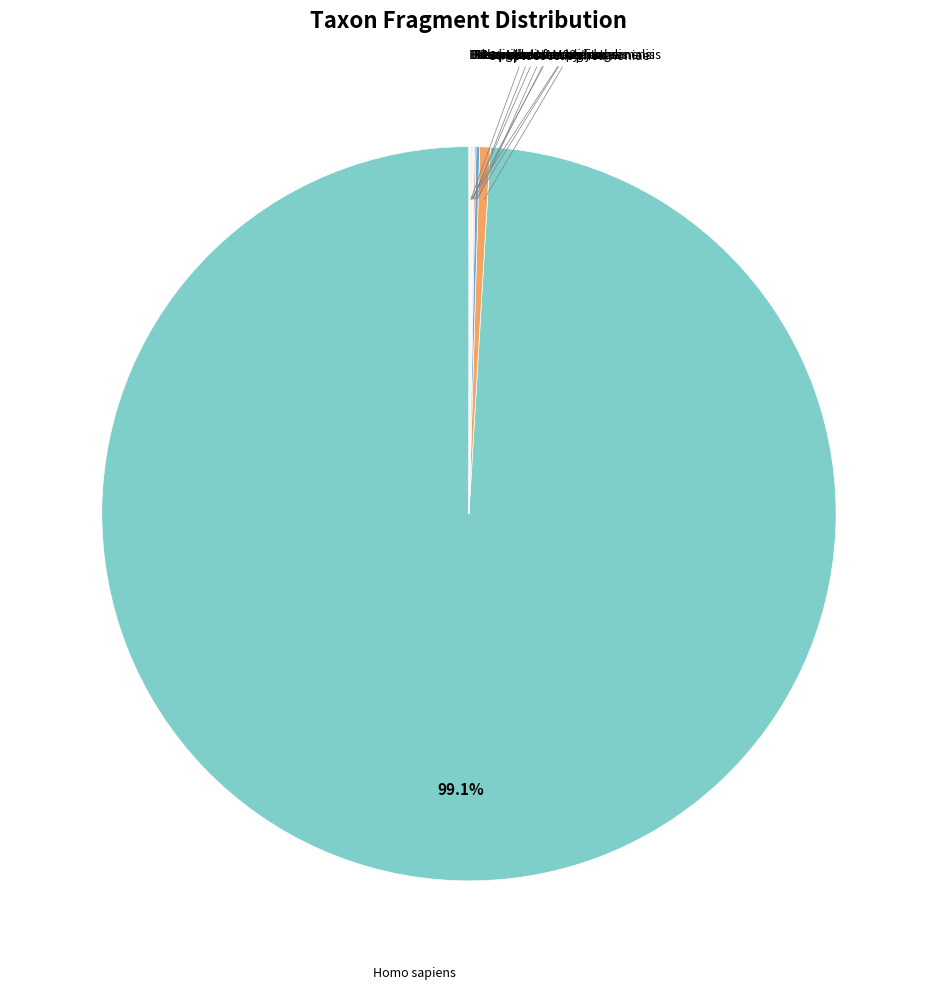

Does any single category account for the majority?

Yes